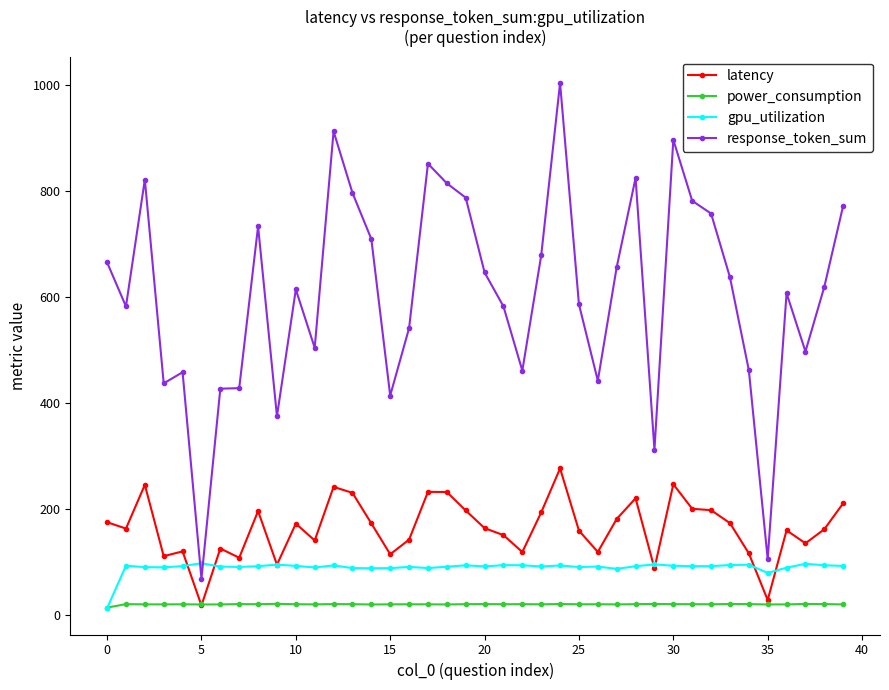

Which series has the largest total across all categories?

response_token_sum